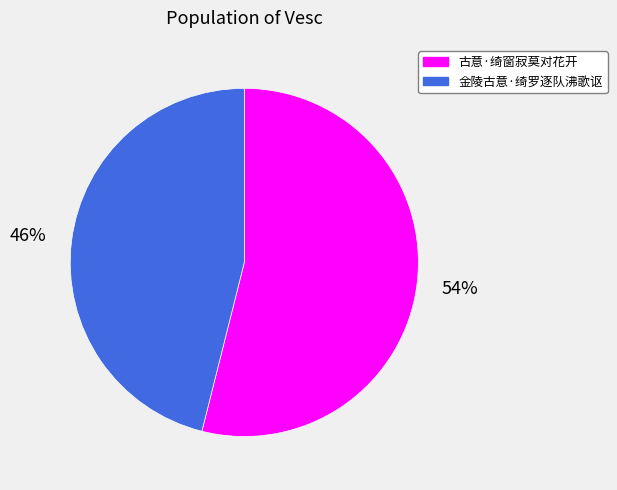

Rank the categories by value from highest to lowest.

古意·绮窗寂莫对花开, 金陵古意·绮罗逐队沸歌讴